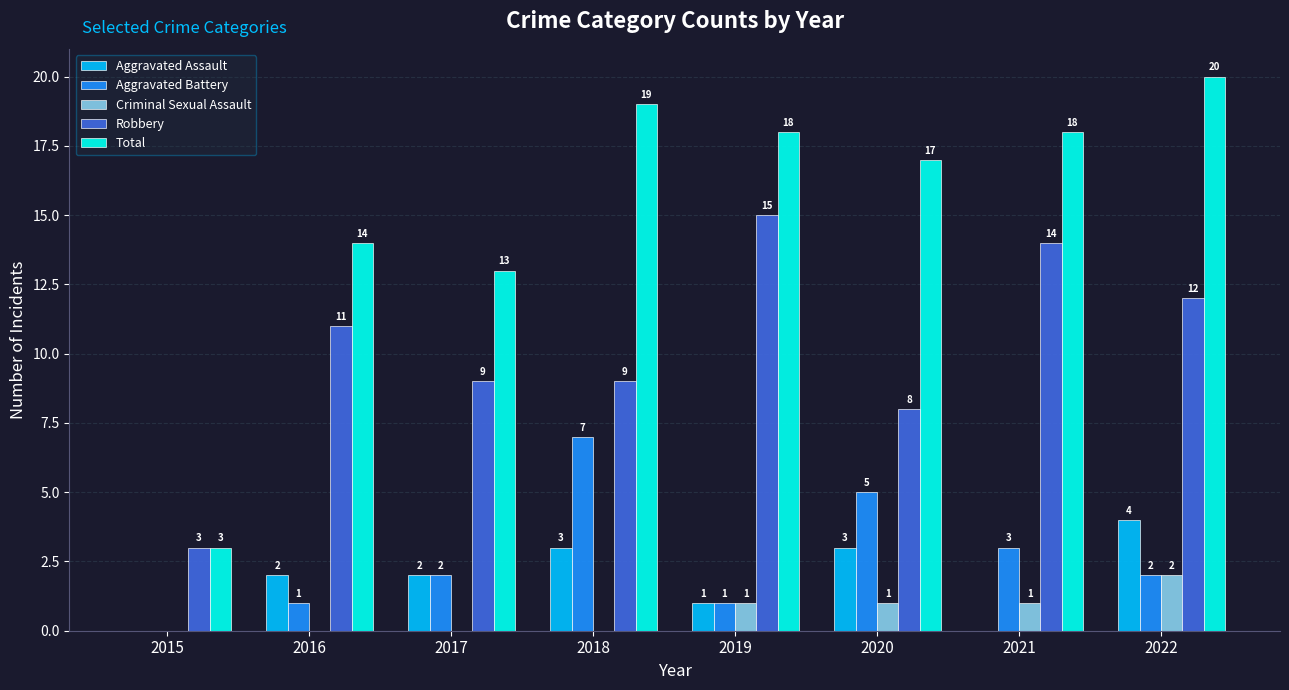

True or false: Total has a value of 18 at 2017.

False